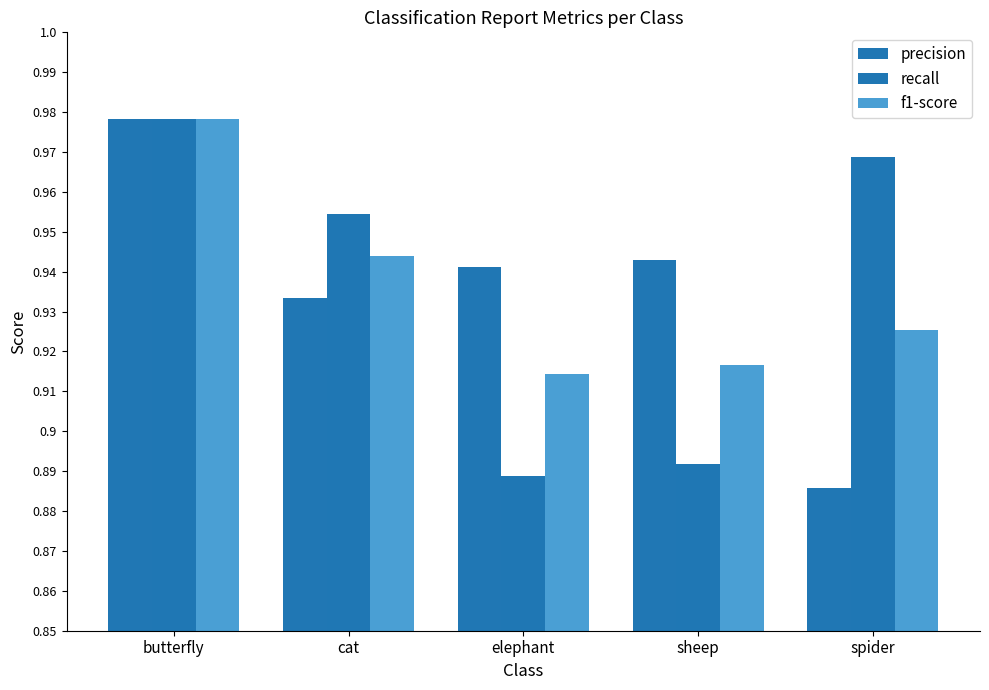

What is the label of the 1st bar from the right?

spider